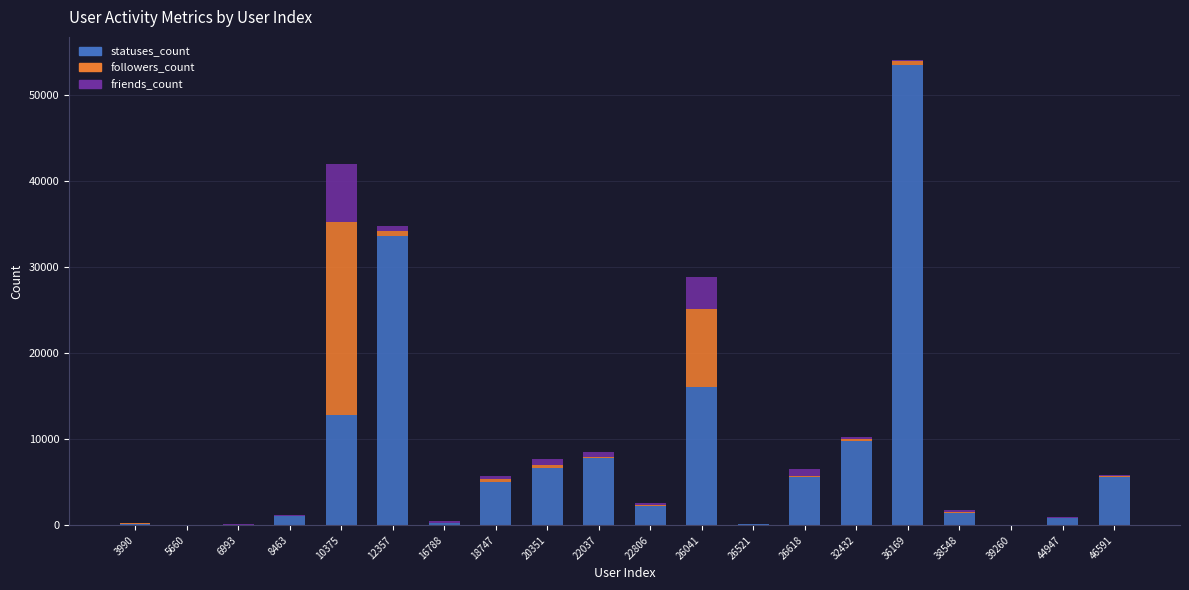

What is the maximum value for statuses_count?

53441